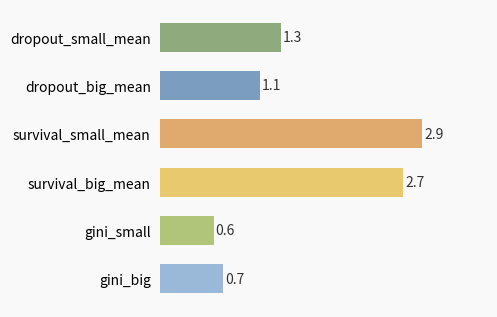

Between survival_small_mean and survival_big_mean, which is larger?

survival_small_mean